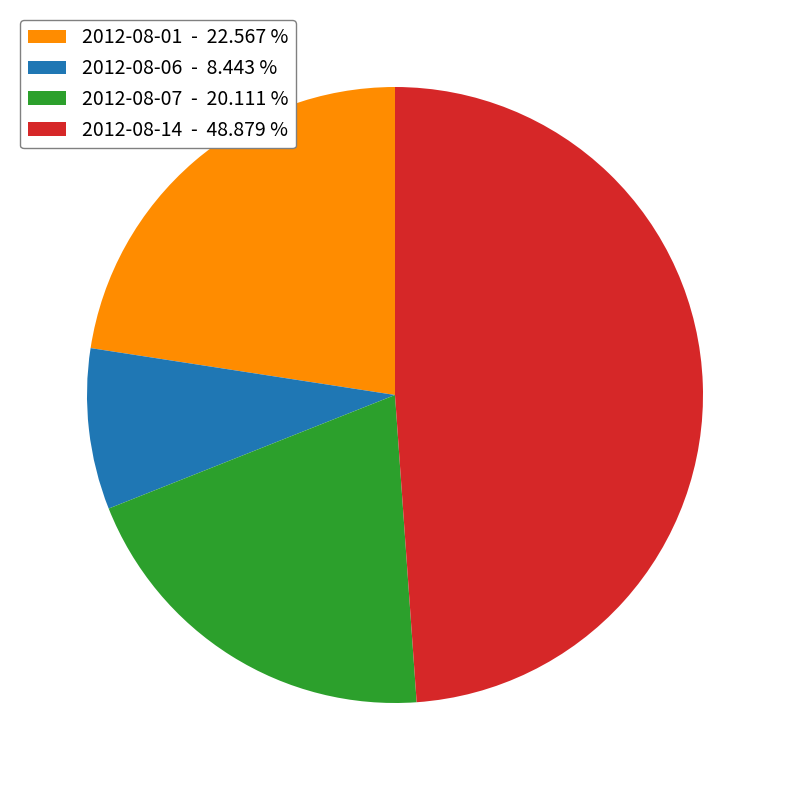

Combined, do 2012-08-07 - 20.111 % and 2012-08-14 - 48.879 % account for over 50%?

Yes